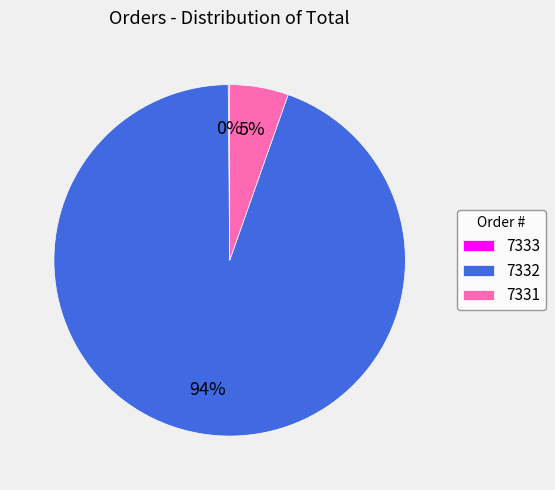

Which category has the biggest portion of the pie?

7332